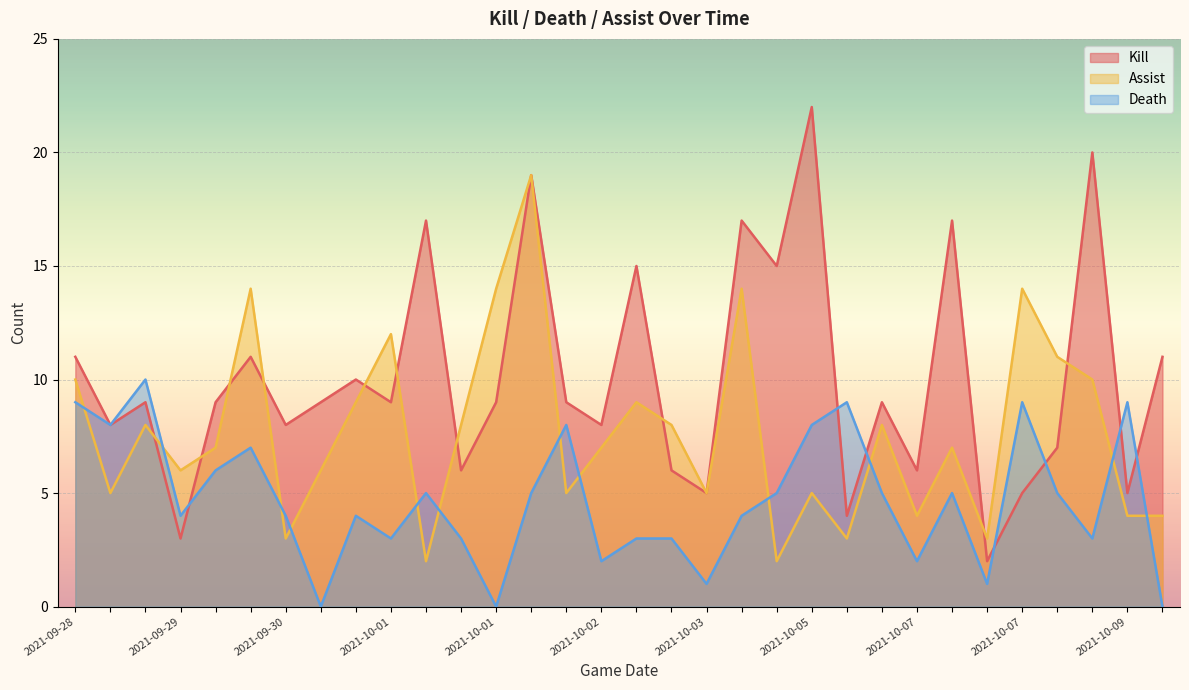

What are all the series names shown in the legend?

Kill, Assist, Death